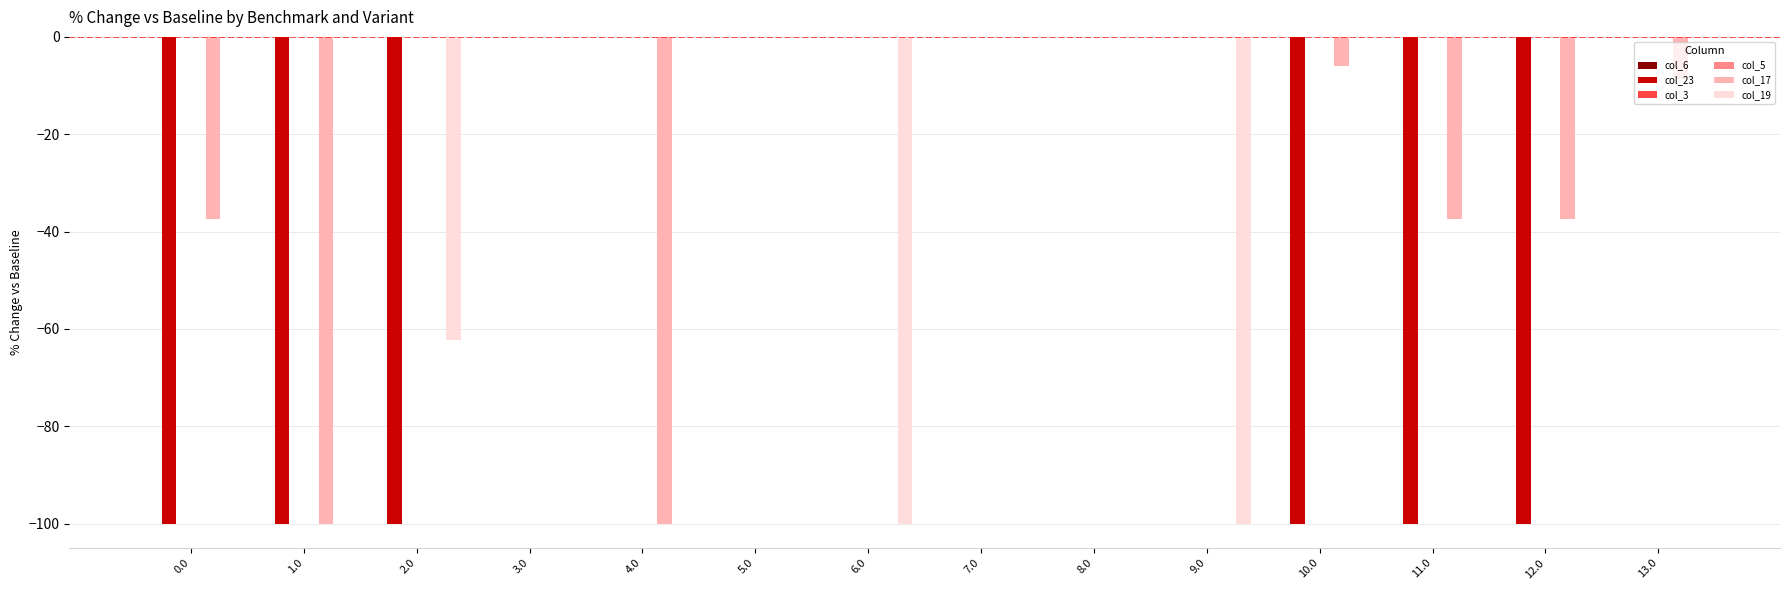

List the series in order of their peak value, highest first.

col_6, col_23, col_3, col_5, col_17, col_19